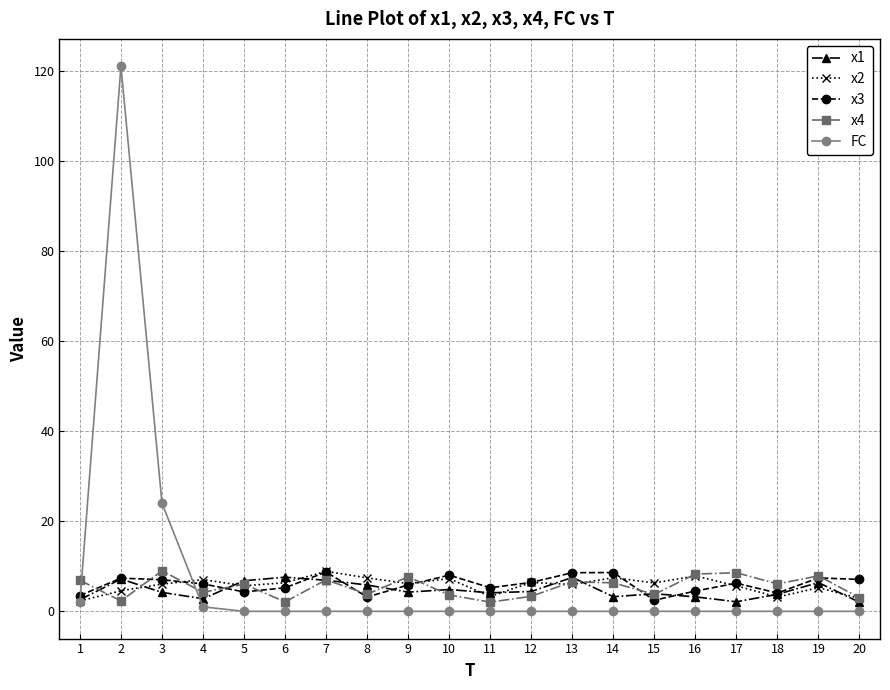

What is the value of the x1 point at the 9th from the left?

4.3